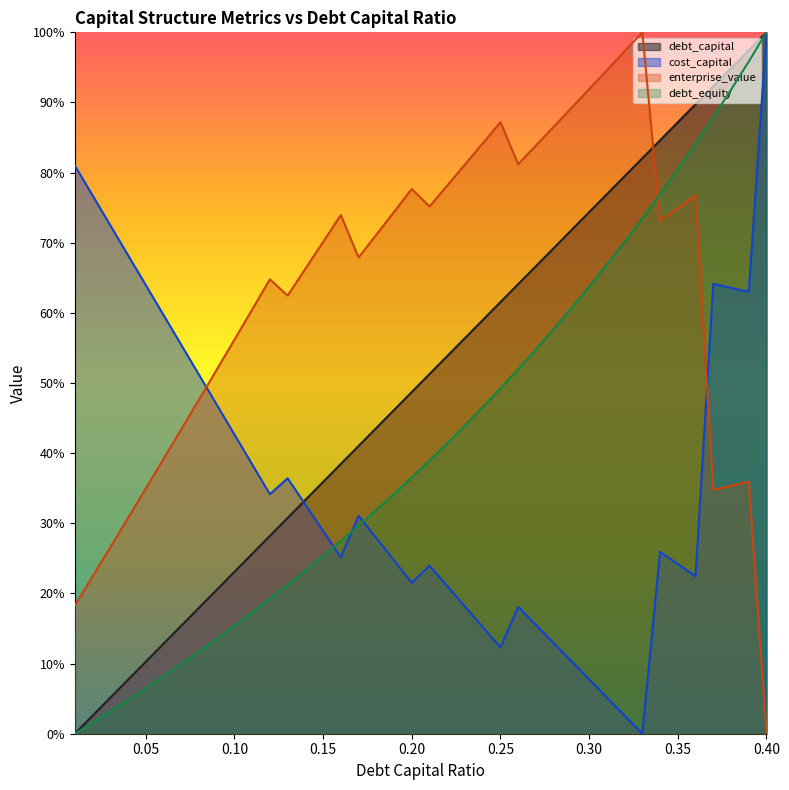

Does the chart display data point markers on the line(s)?

No